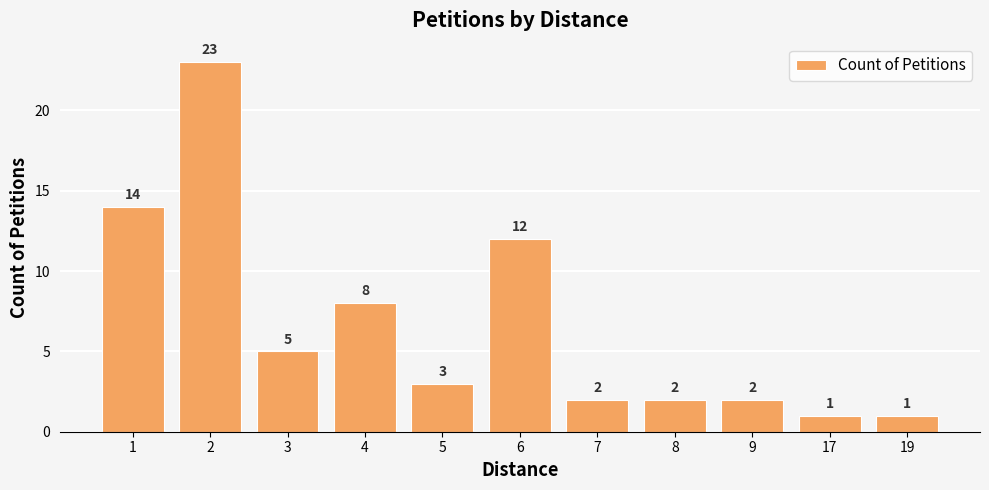

What is the sum of all values?

73